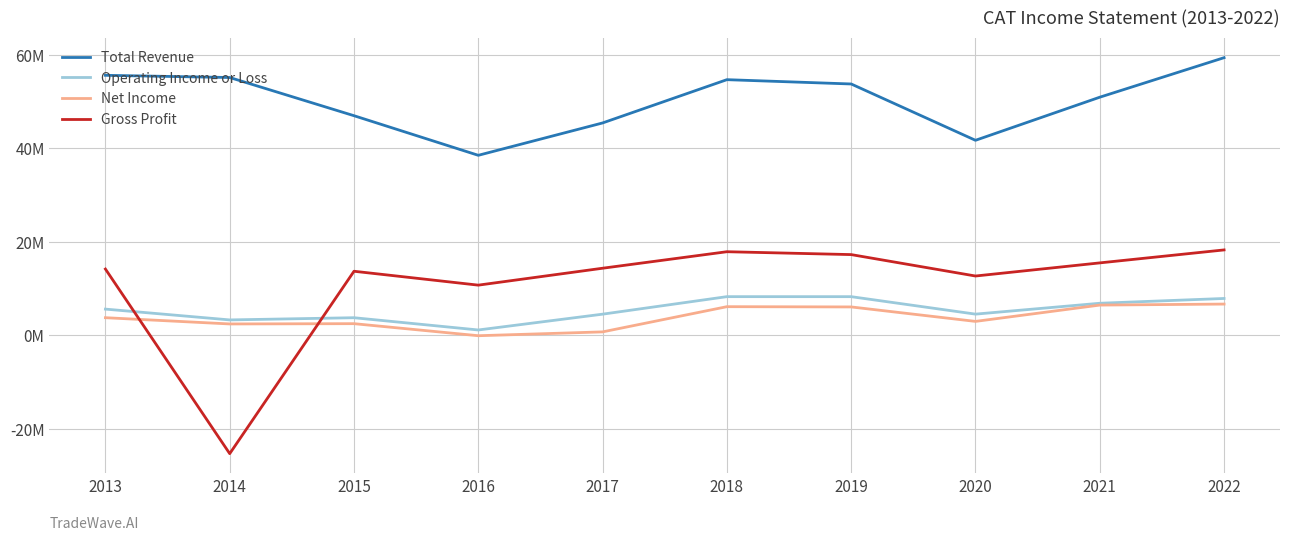

Is this an area chart (filled region under the line)?

No